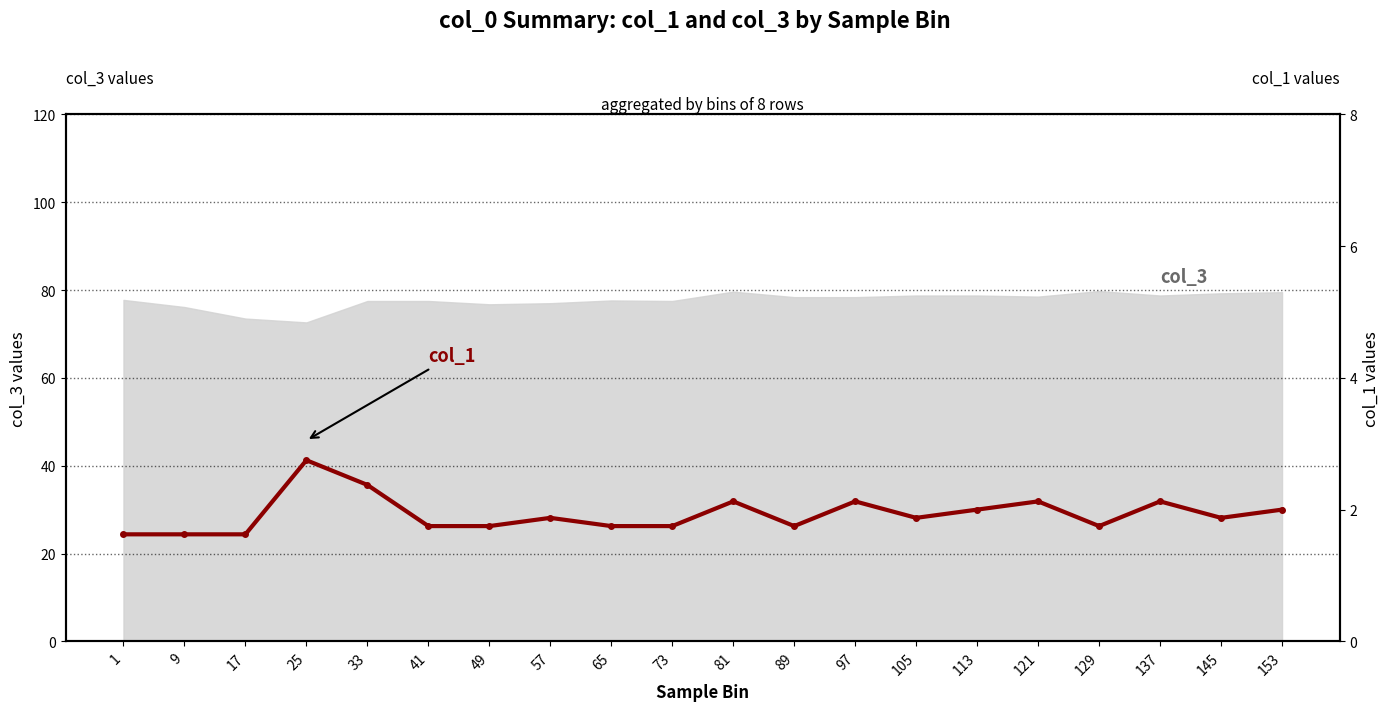

What is the value of the 7th point from the left?

1.8